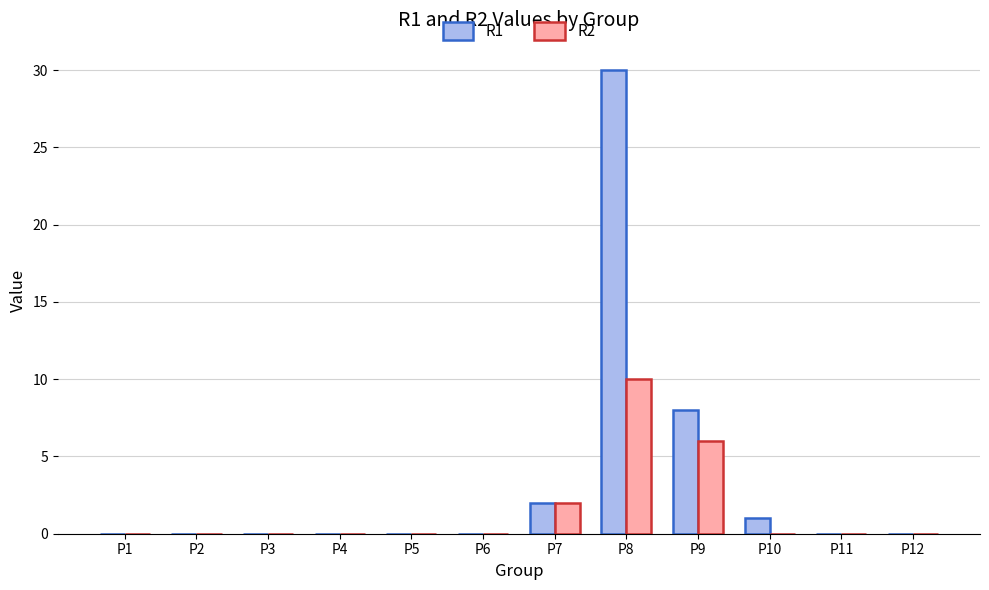

What is the greatest value displayed?

30